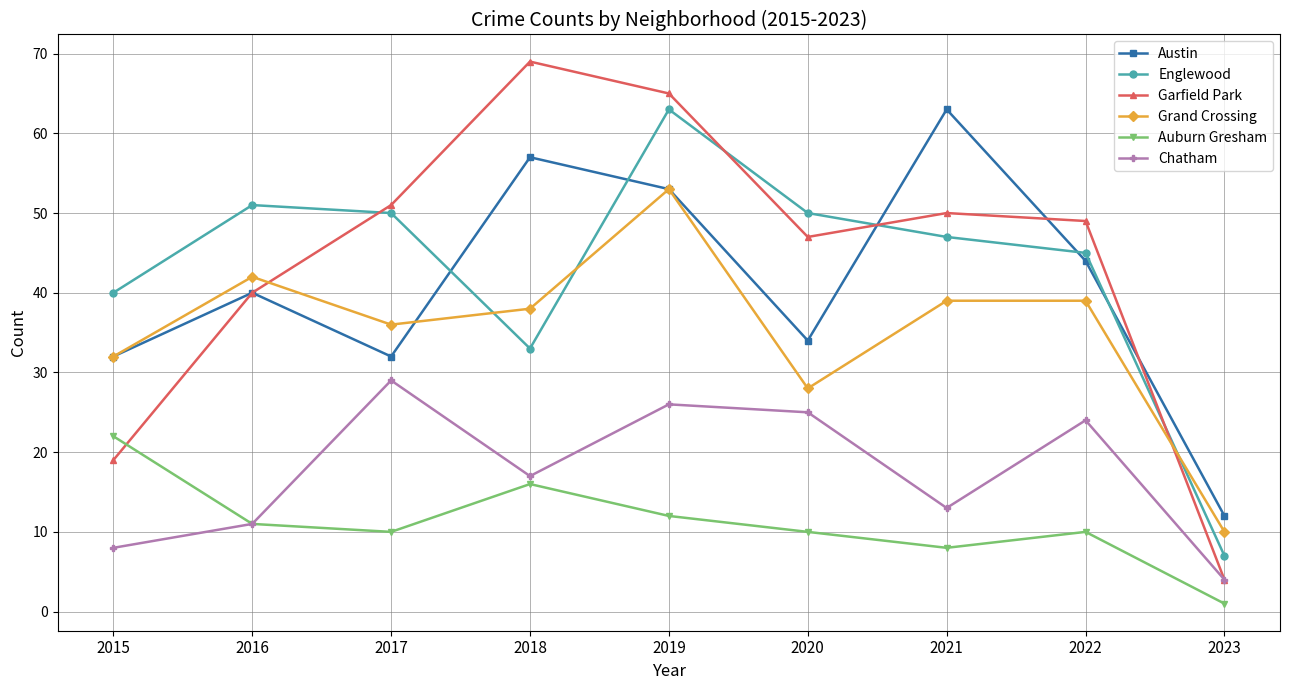

What are all the series names shown in the legend?

Austin, Englewood, Garfield Park, Grand Crossing, Auburn Gresham, Chatham